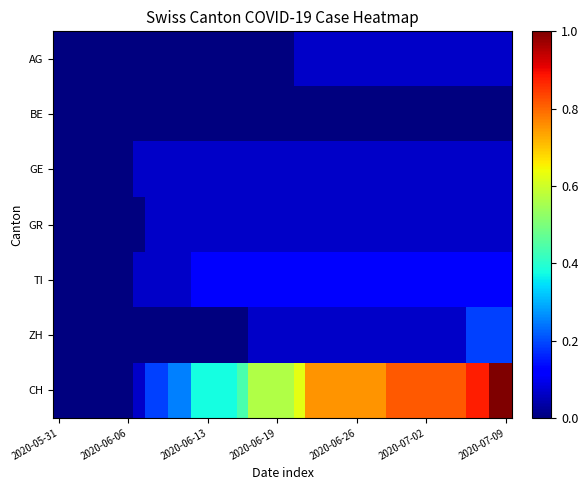

At which category is the sum across all series the highest?

38